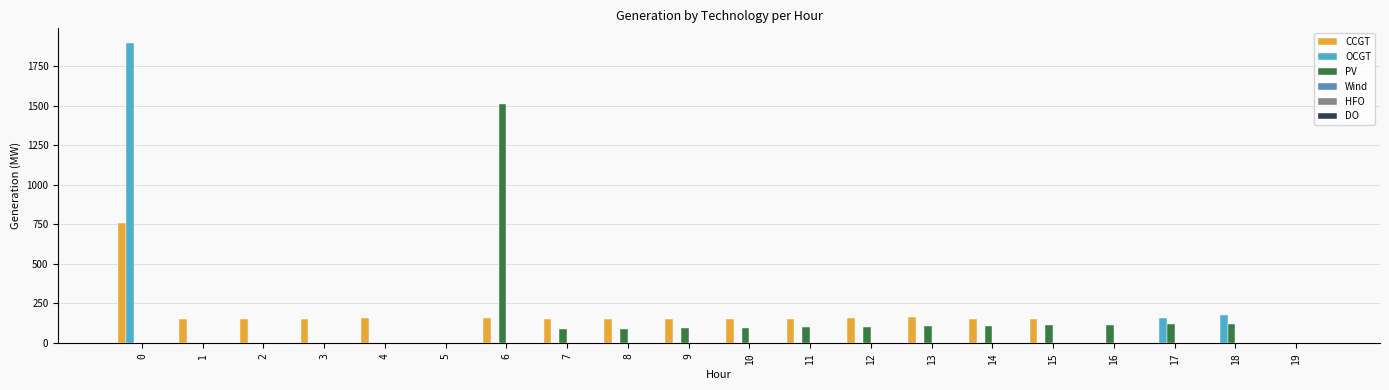

The PV series shows 0 at 19. True or false?

True